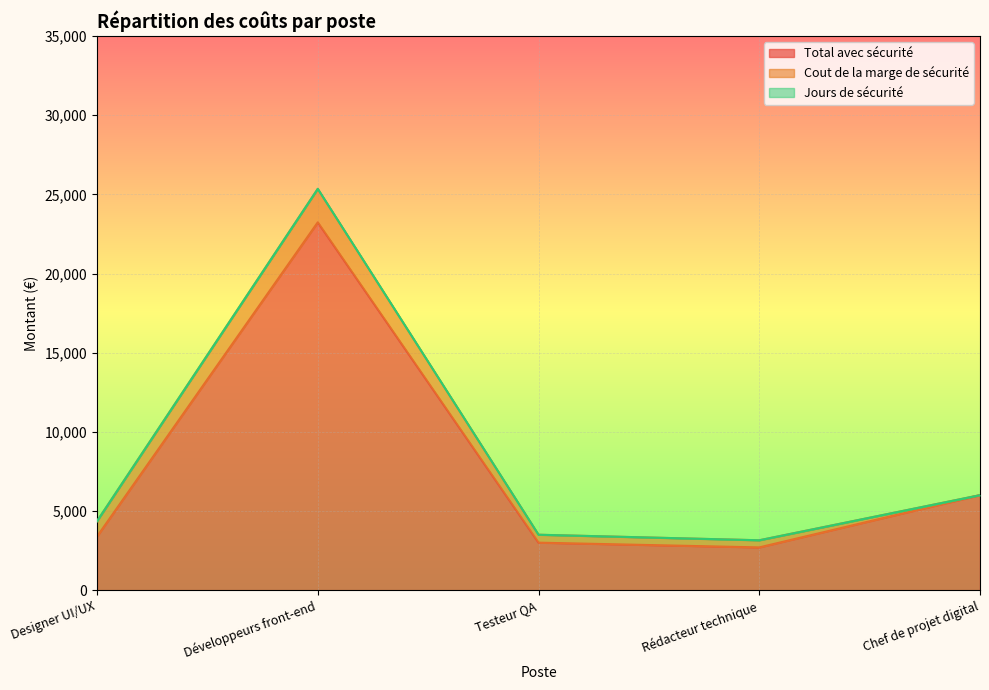

Does the chart display data point markers on the line(s)?

No